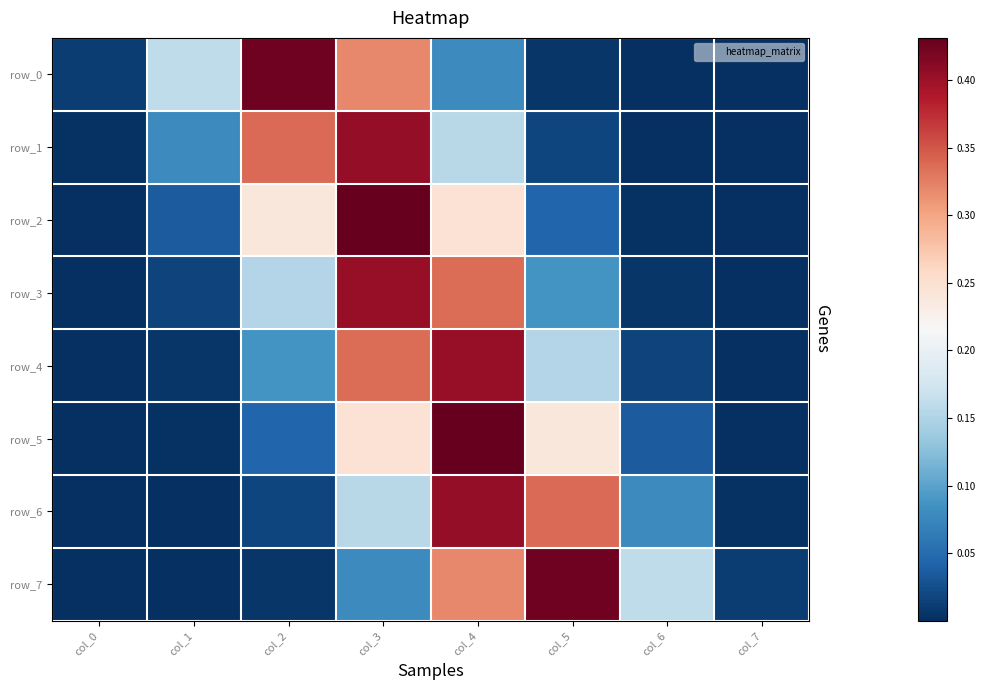

Reading right to left, extract all data points from this chart.

row_0: col_7=0.0	col_6=0.0	col_5=0.0	col_4=0.1	col_3=0.3	col_2=0.4	col_1=0.2	col_0=0.0
row_1: col_7=0.0	col_6=0.0	col_5=0.0	col_4=0.2	col_3=0.4	col_2=0.3	col_1=0.1	col_0=0.0
row_2: col_7=0.0	col_6=0.0	col_5=0.0	col_4=0.2	col_3=0.4	col_2=0.2	col_1=0.0	col_0=0.0
row_3: col_7=0.0	col_6=0.0	col_5=0.1	col_4=0.3	col_3=0.4	col_2=0.2	col_1=0.0	col_0=0.0
row_4: col_7=0.0	col_6=0.0	col_5=0.2	col_4=0.4	col_3=0.3	col_2=0.1	col_1=0.0	col_0=0.0
row_5: col_7=0.0	col_6=0.0	col_5=0.2	col_4=0.4	col_3=0.2	col_2=0.0	col_1=0.0	col_0=0.0
row_6: col_7=0.0	col_6=0.1	col_5=0.3	col_4=0.4	col_3=0.2	col_2=0.0	col_1=0.0	col_0=0.0
row_7: col_7=0.0	col_6=0.2	col_5=0.4	col_4=0.3	col_3=0.1	col_2=0.0	col_1=0.0	col_0=0.0